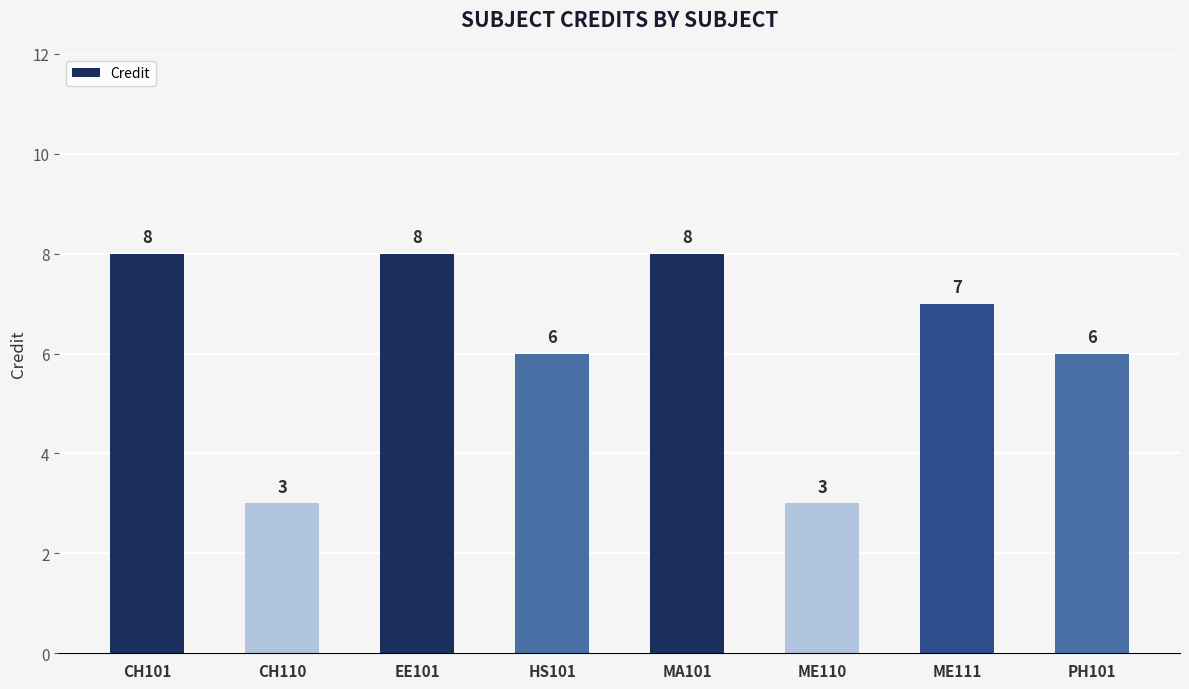

Reading left to right, transcribe all the data shown in this chart.

8	3	8	6	8	3	7	6